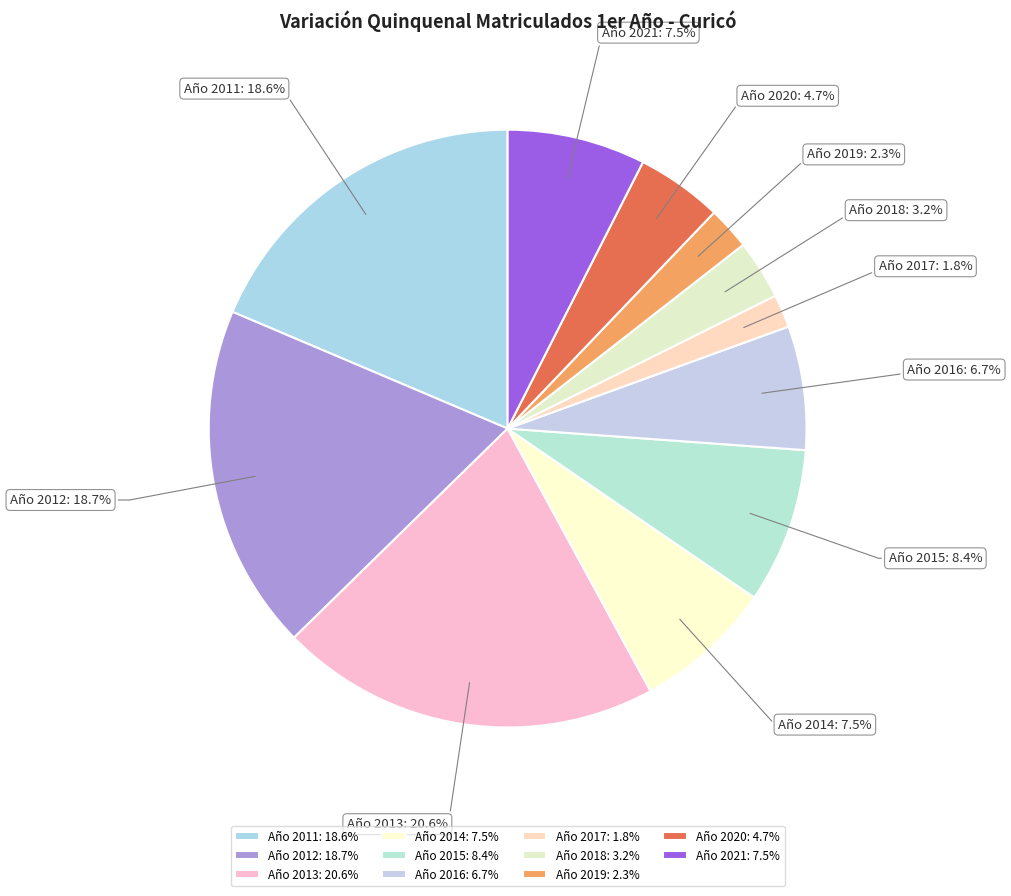

Approximately how many times larger is the value at Año 2016: 6.7% compared to Año 2018: 3.2%?

2.1